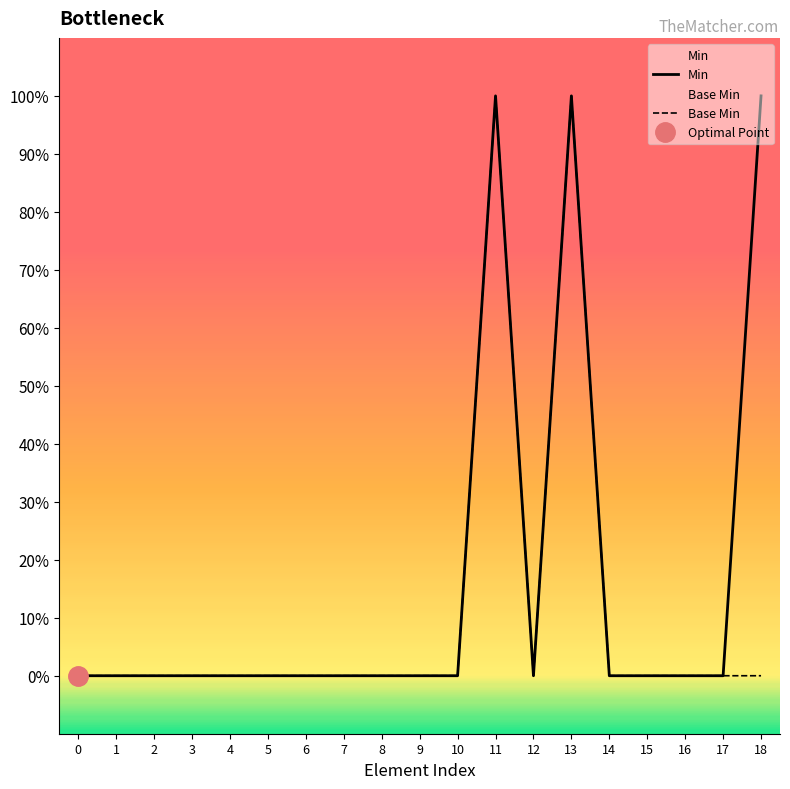

What is the difference between the Min values at 13 and 1?

1